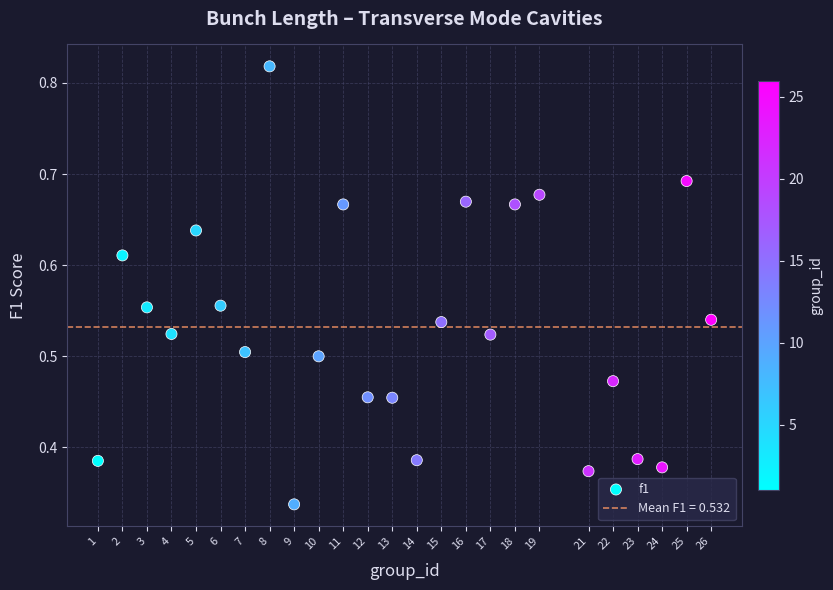

What is the range of X values (max minus min)?

25.0